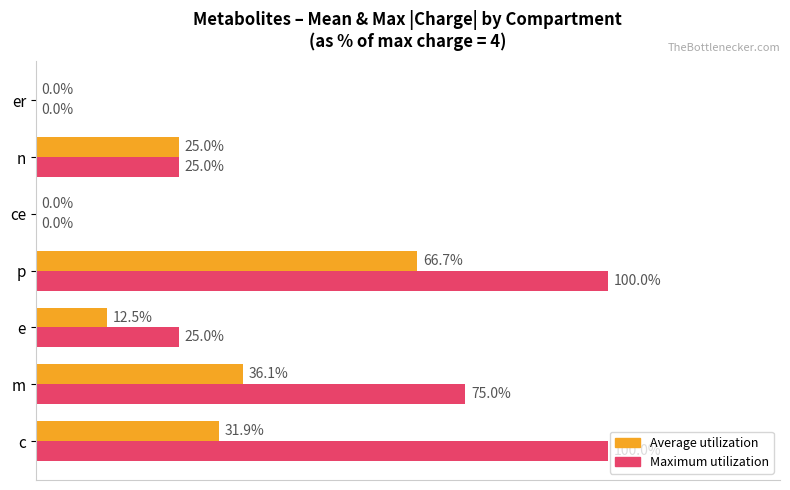

Which series changed the most between c and er?

Maximum utilization